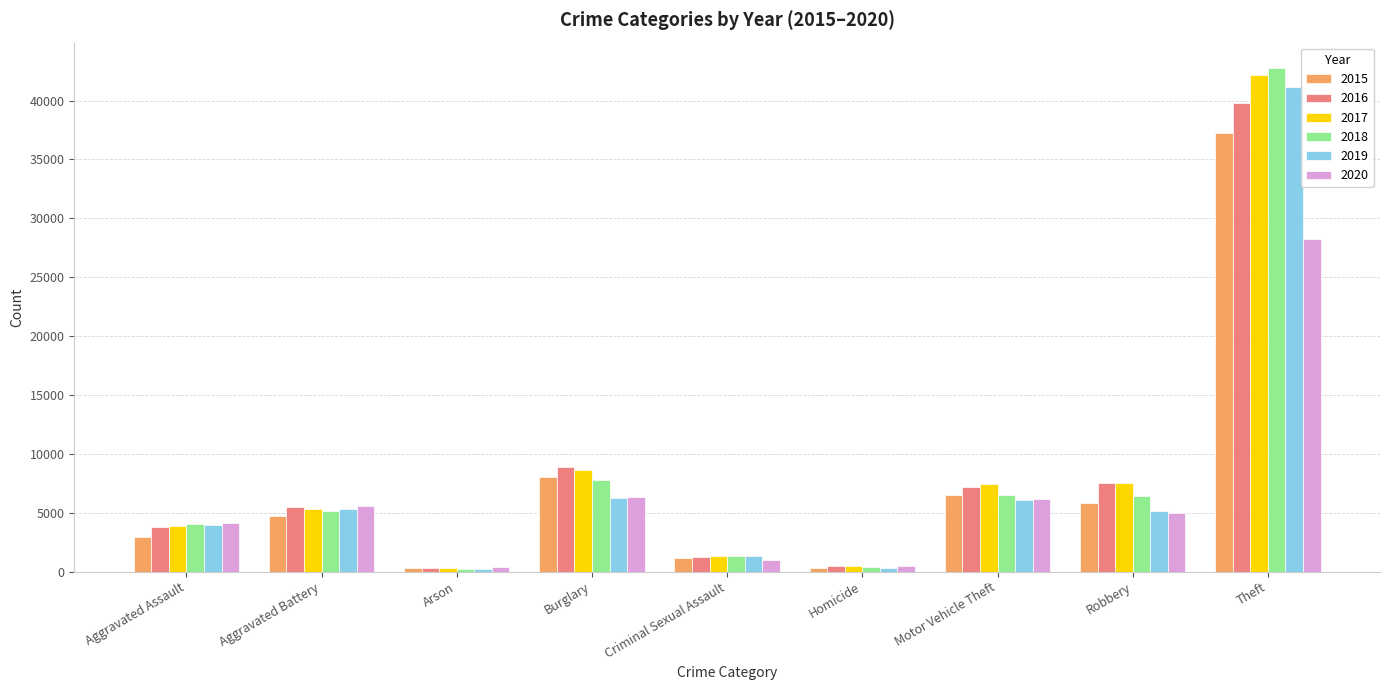

How many bars are there in total?

54